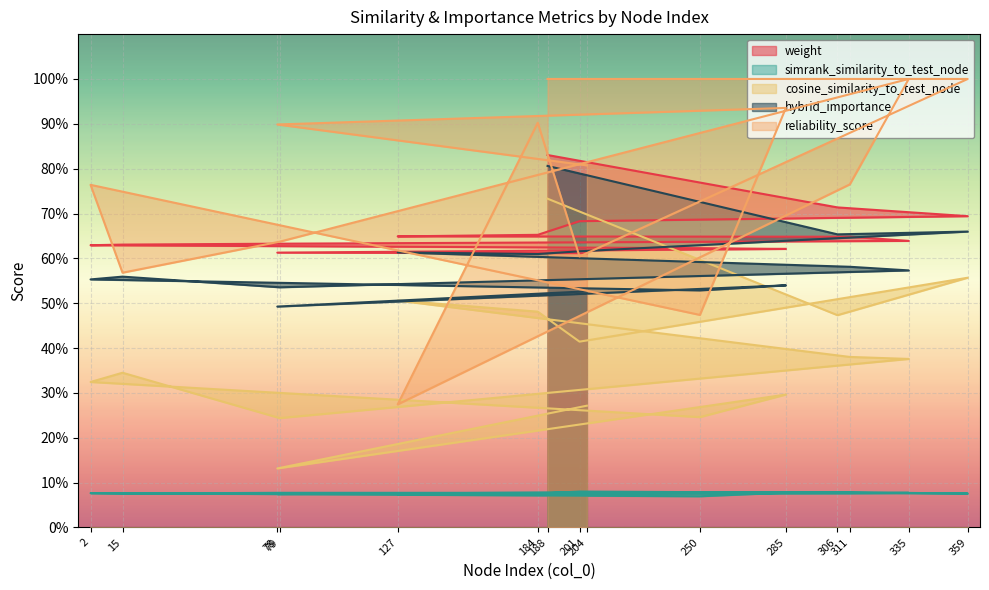

What is the lowest value of the simrank_similarity_to_test_node series?

0.1